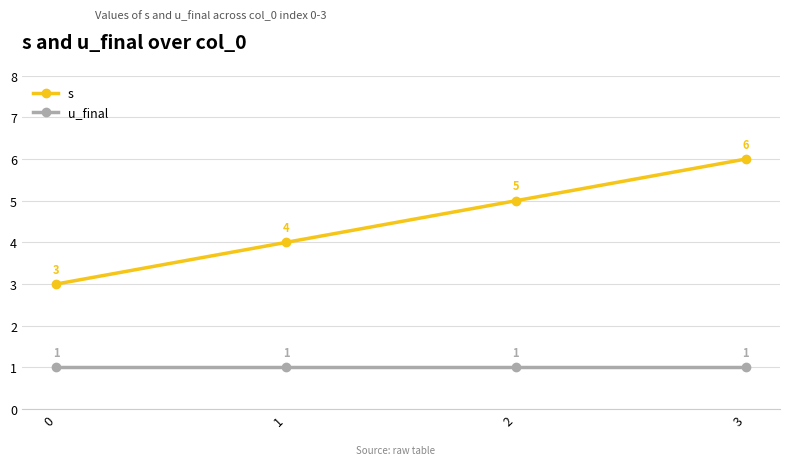

Rank the categories by s value from highest to lowest.

3, 2, 1, 0